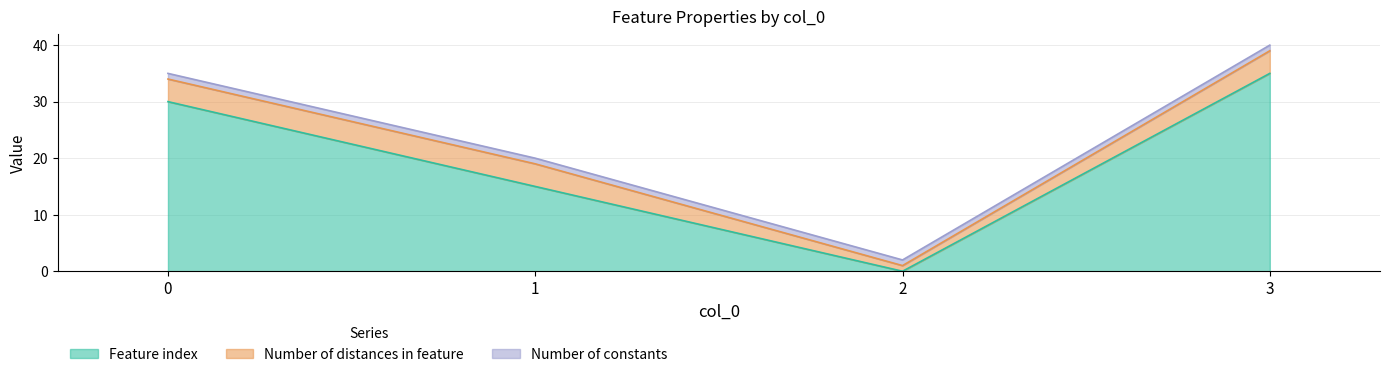

Reading left to right, transcribe all the data shown in this chart.

Feature index: 30	15	0	35
Number of distances in feature: 4	4	1	4
Number of constants: 1	1	1	1